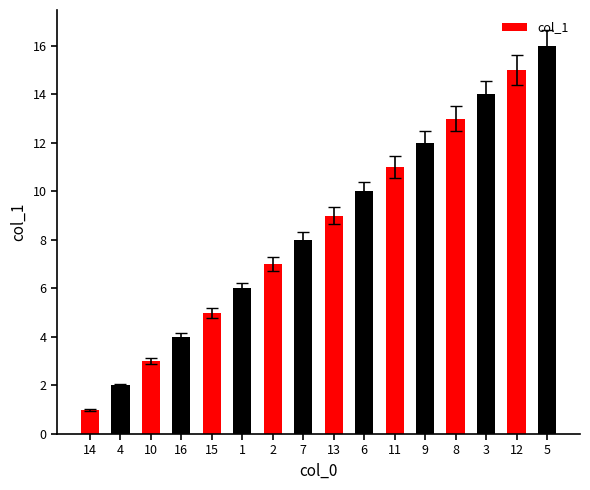

Is it true that the value at 3 is 20?

False